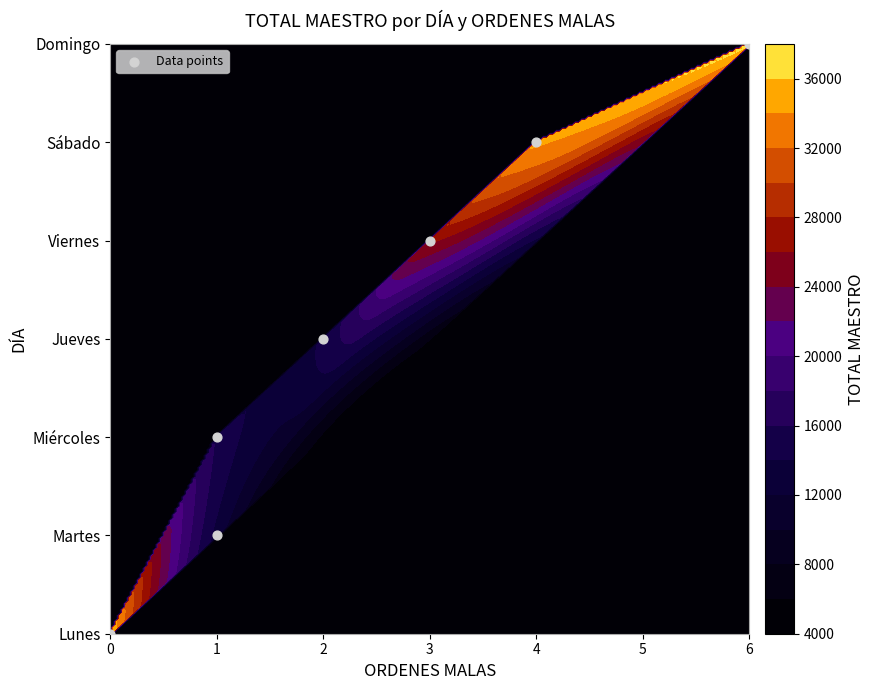

The chart shows a value of 2 at 3. True or false?

False